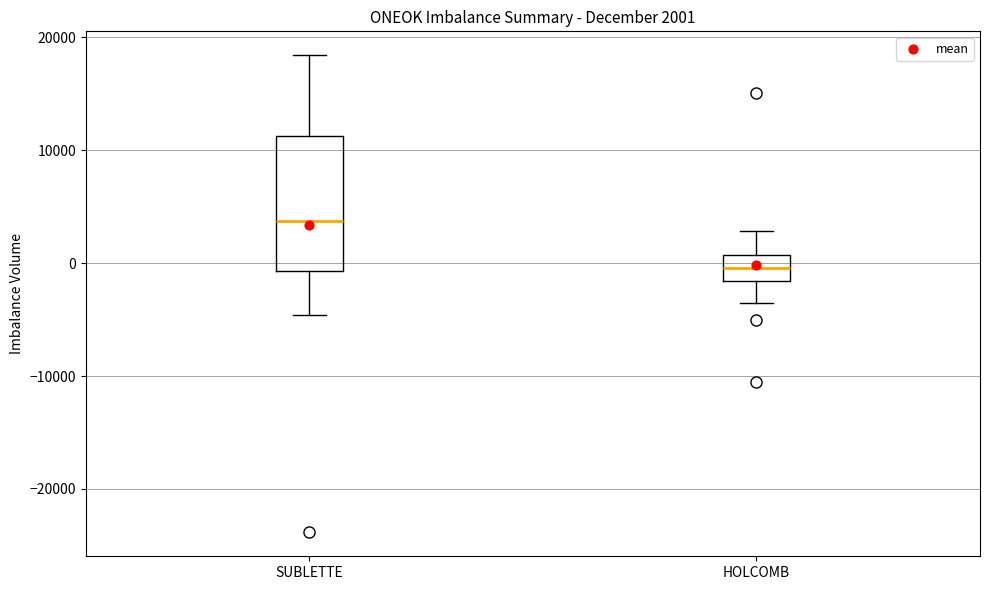

Comparing the boxes themselves (not the whiskers), which one is the tallest?

SUBLETTE